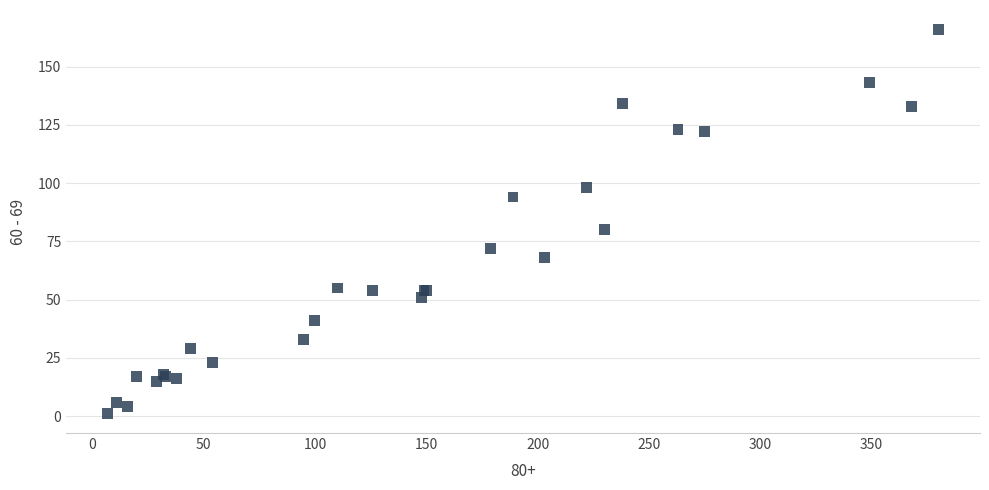

What Y value in the scatter plot is closest to 83?

80